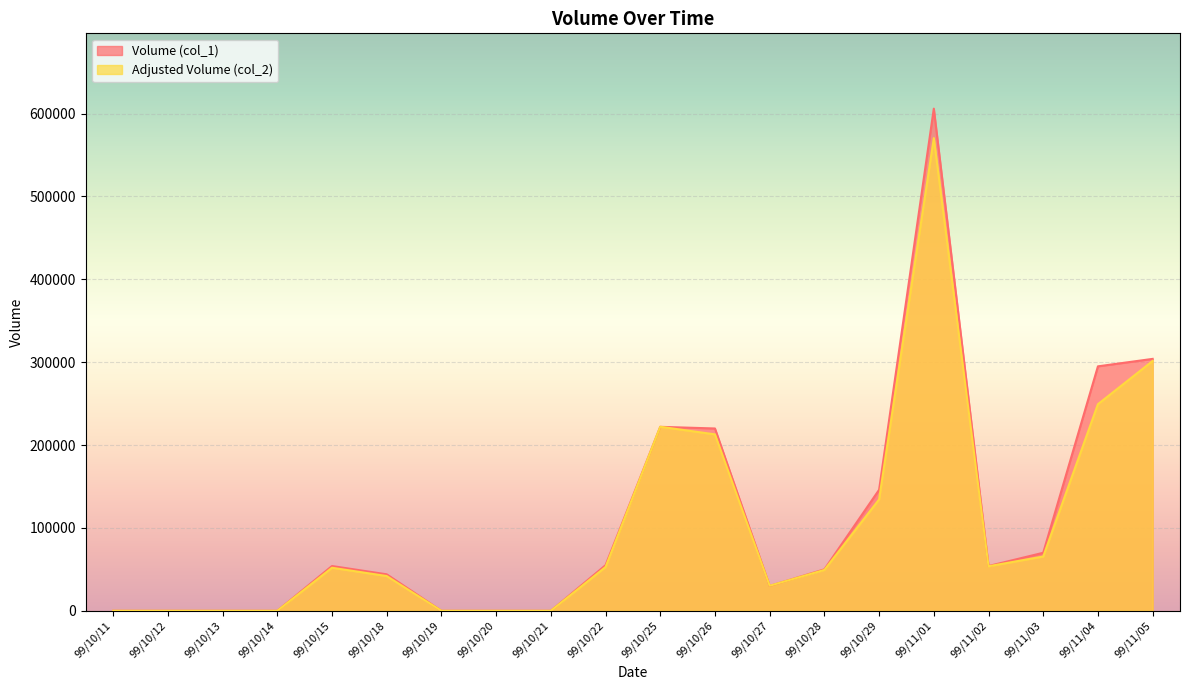

What is the label of the 8th point from the left?

99/10/20